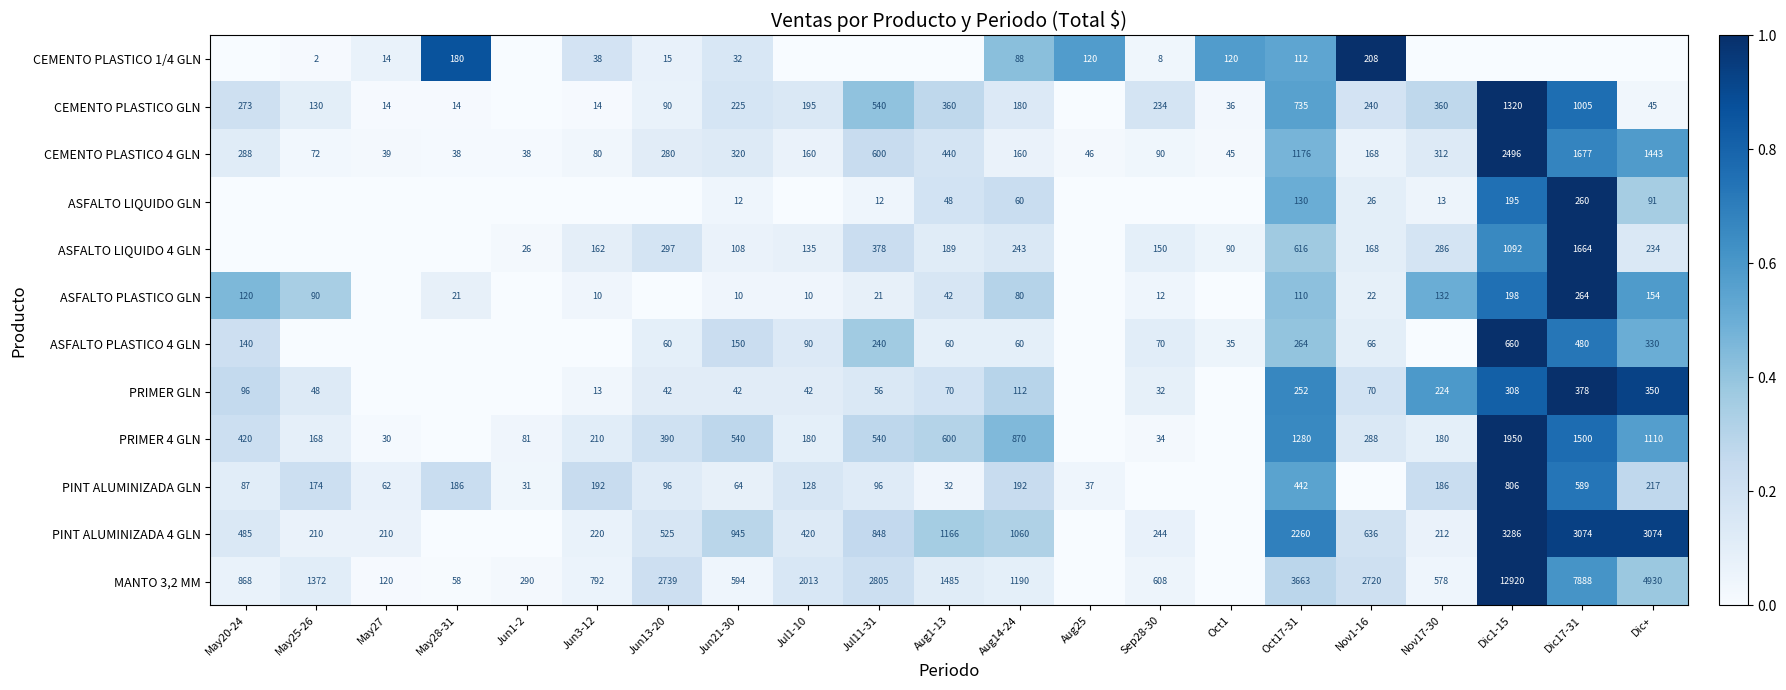

What is the sum of the PRIMER 4 GLN values at Aug14-24 and Dic1-15?

2820